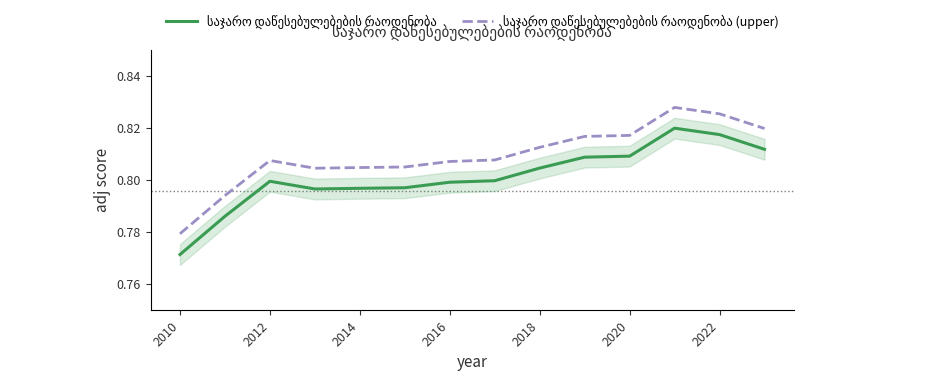

In საჯარო დაწესებულებების რაოდენობა, how many points are lower than both neighbors (excluding endpoints)?

1